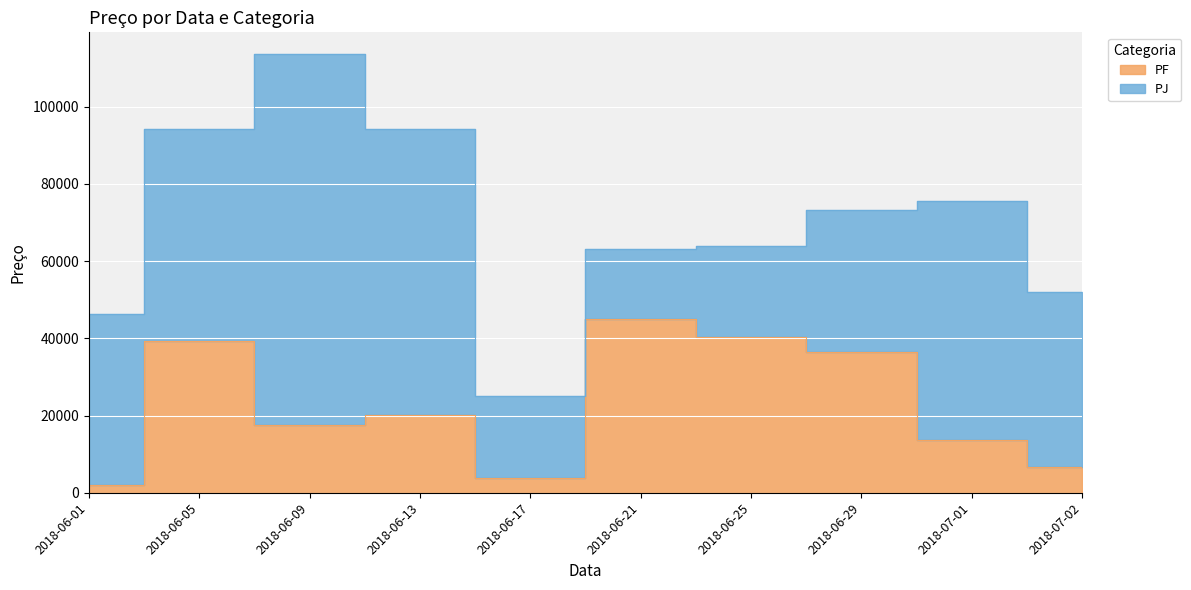

Where is the data nearest to the value 23420?

2018-06-13